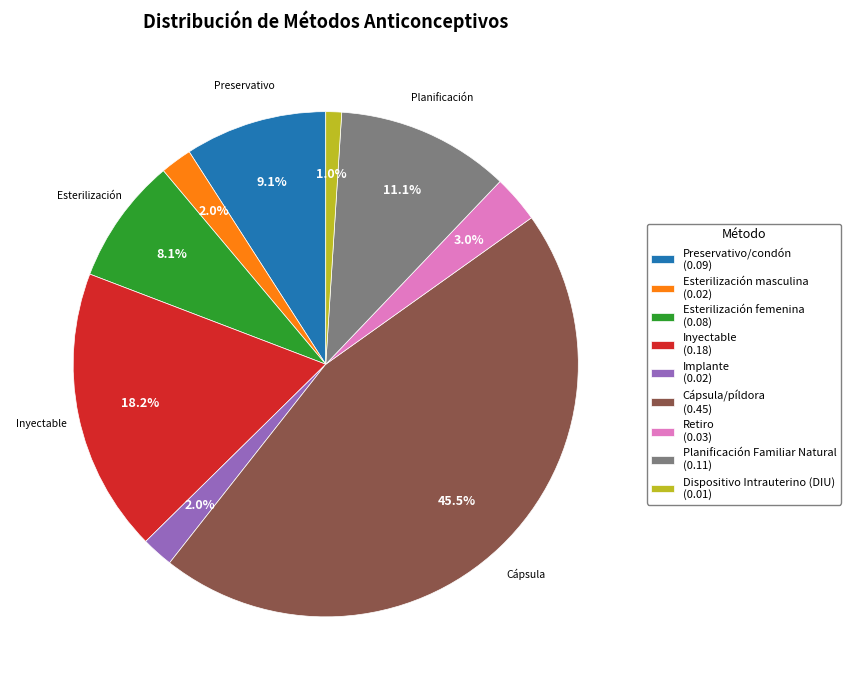

To the nearest percent, what is the combined percentage of Preservativo/condón and Planificación Familiar Natural?

20%